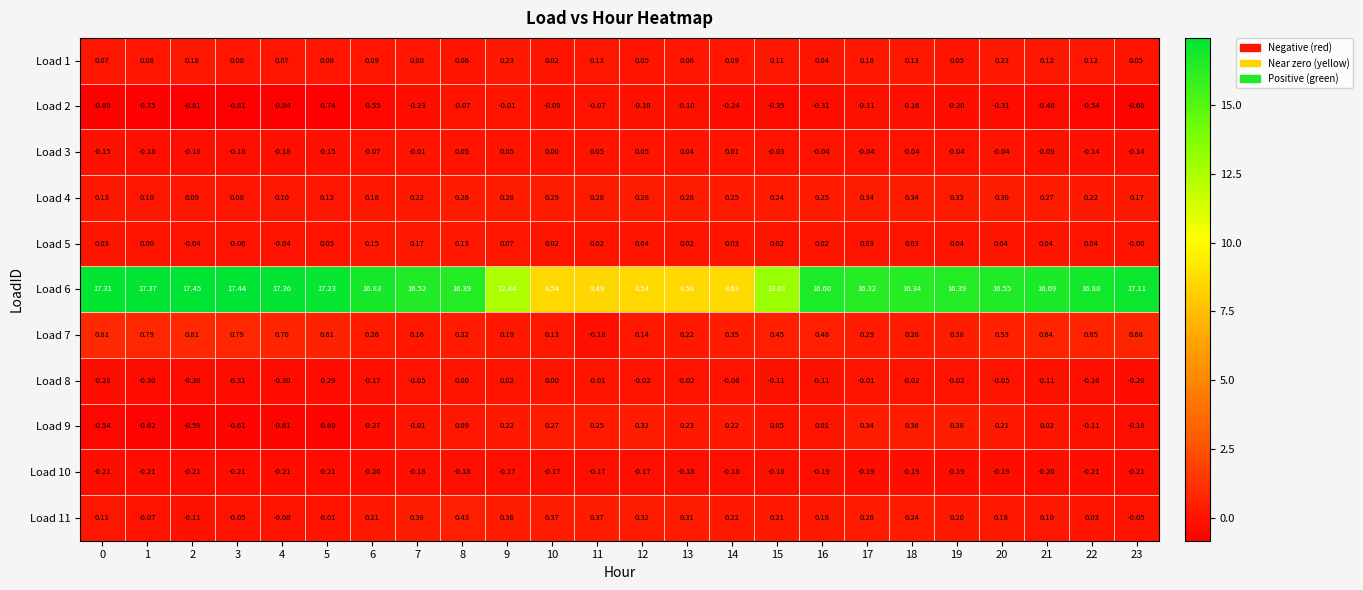

Which series has the largest total across all categories?

Load 6